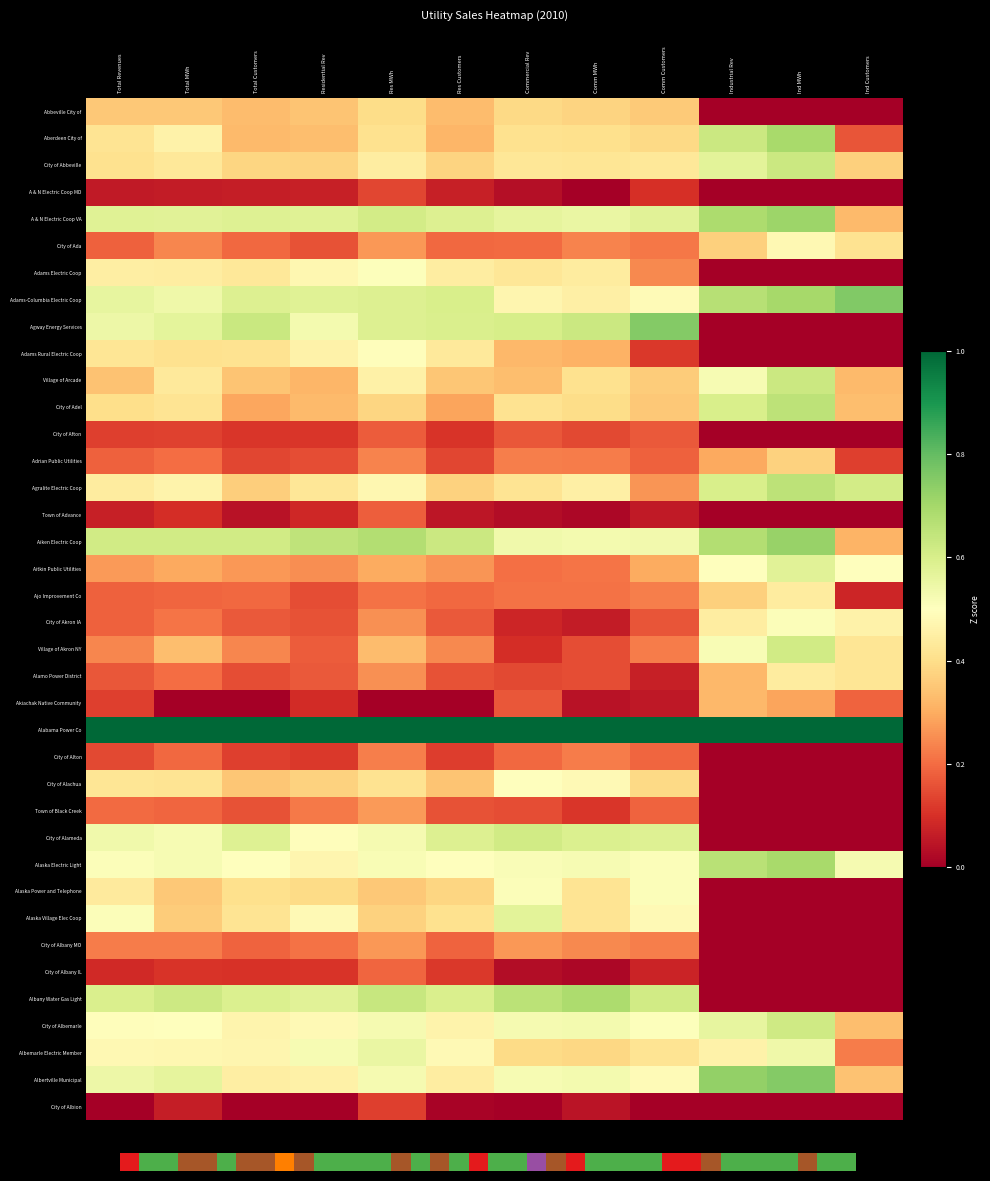

What is the difference between the highest and lowest values at Res Customers?

1.0